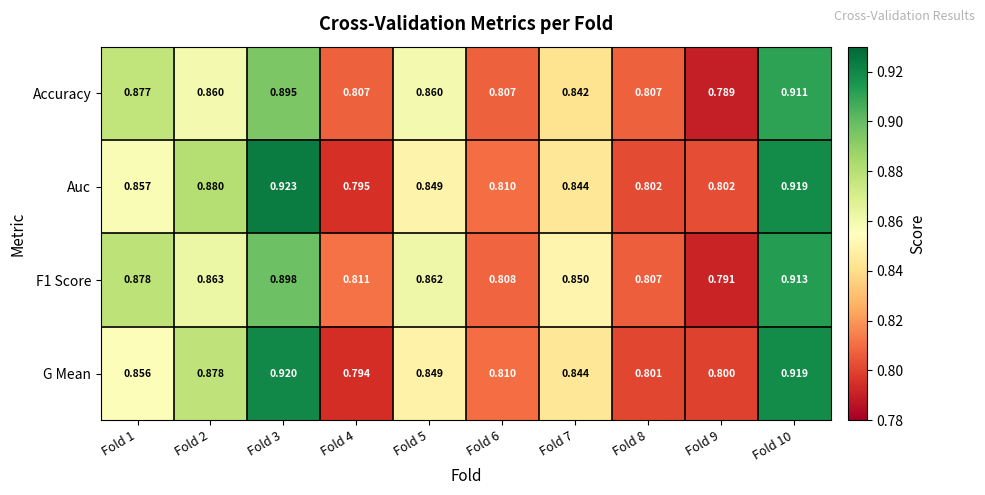

Count the number of categories in the chart.

10